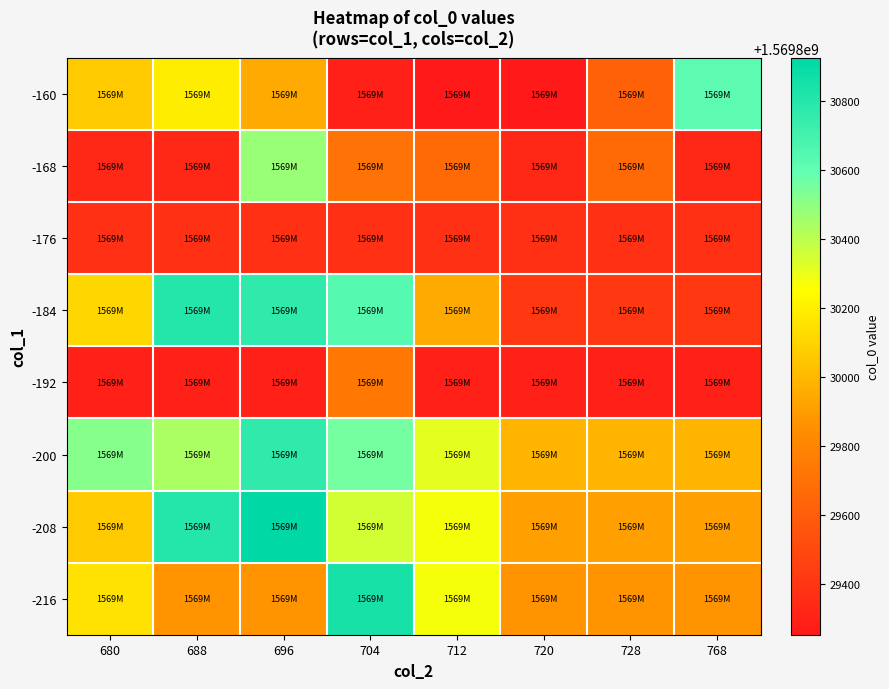

How many data points does each series have?

8